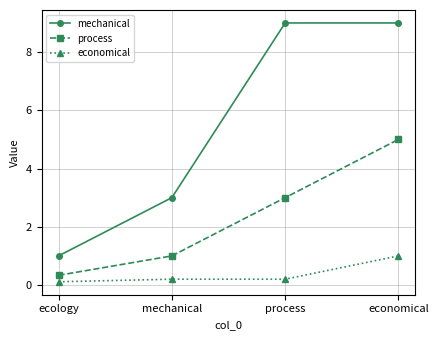

What is the label of the 4th point from the right?

ecology